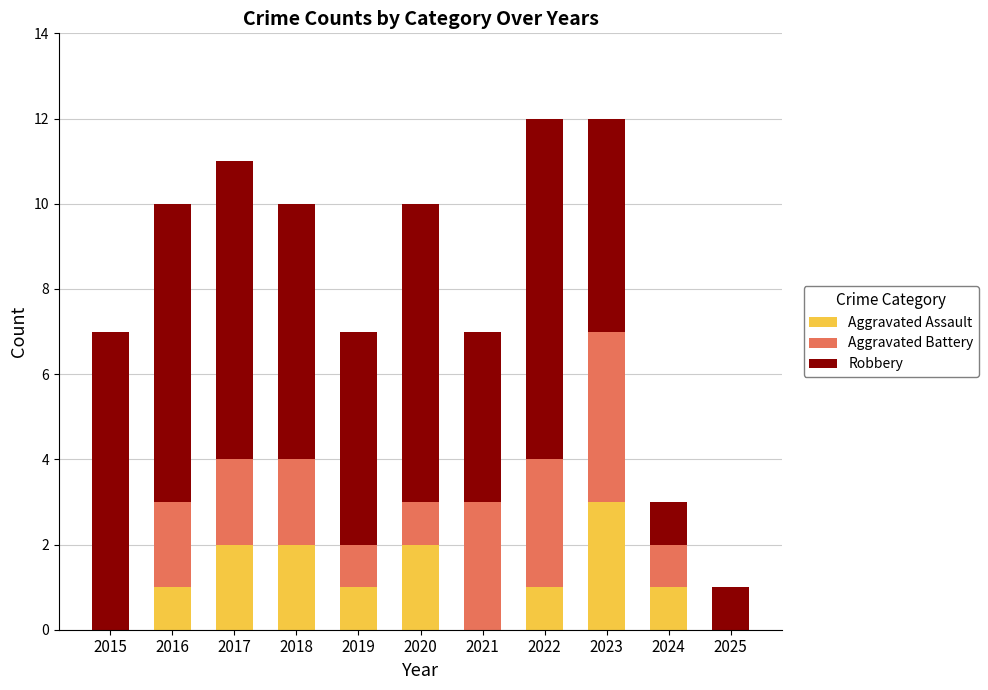

What is the total value across all series at 2015?

7